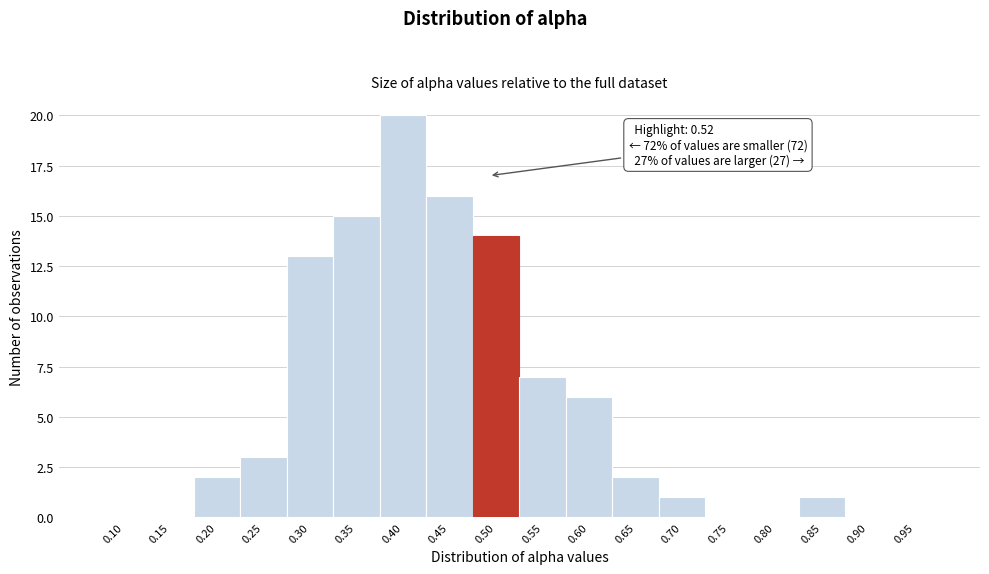

Reading left to right, what are all the values shown in this chart?

0.10=0	0.15=0	0.20=2	0.25=3	0.30=13	0.35=15	0.40=20	0.45=16	0.50=14	0.55=7	0.60=6	0.65=2	0.70=1	0.75=0	0.80=0	0.85=1	0.90=0	0.95=0